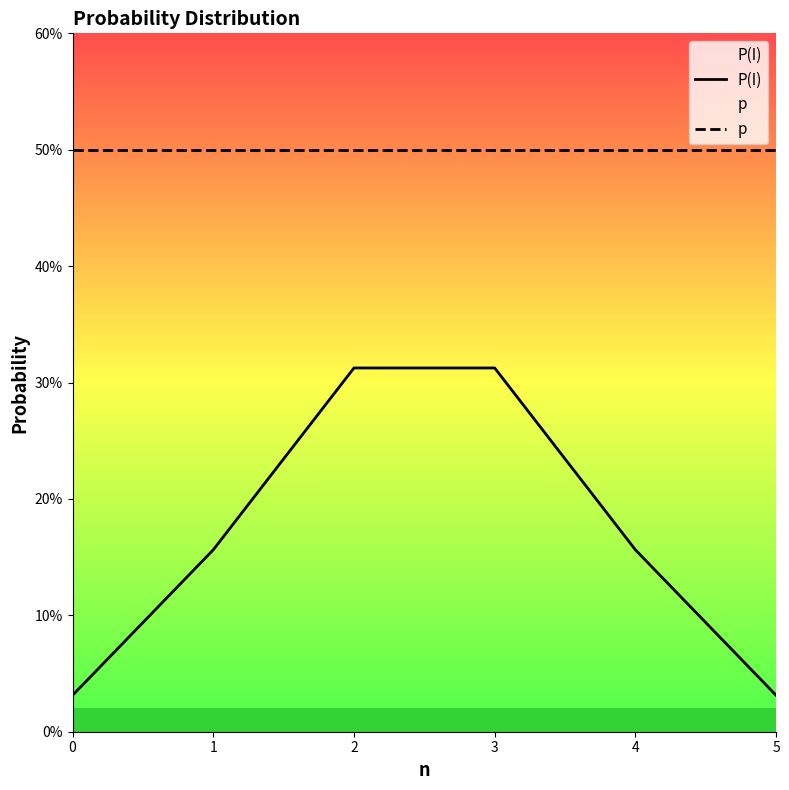

Reading left to right, list all the values displayed in this chart.

P(I): 0.0	0.2	0.3	0.3	0.2	0.0
p: 0.5	0.5	0.5	0.5	0.5	0.5